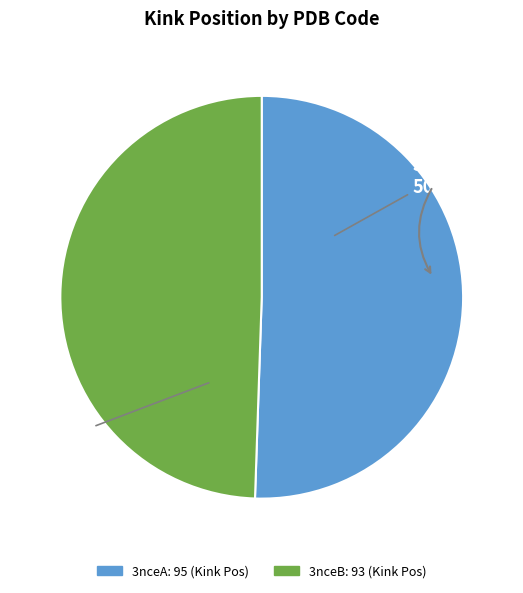

Count the number of slices in the pie.

2